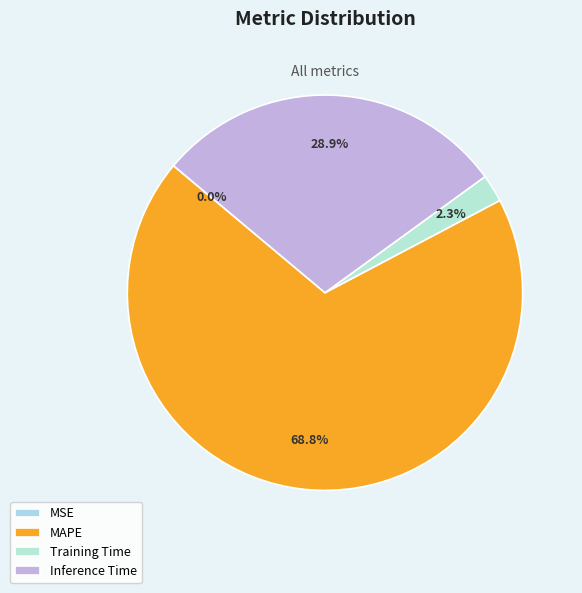

Which slice is the smallest?

MSE